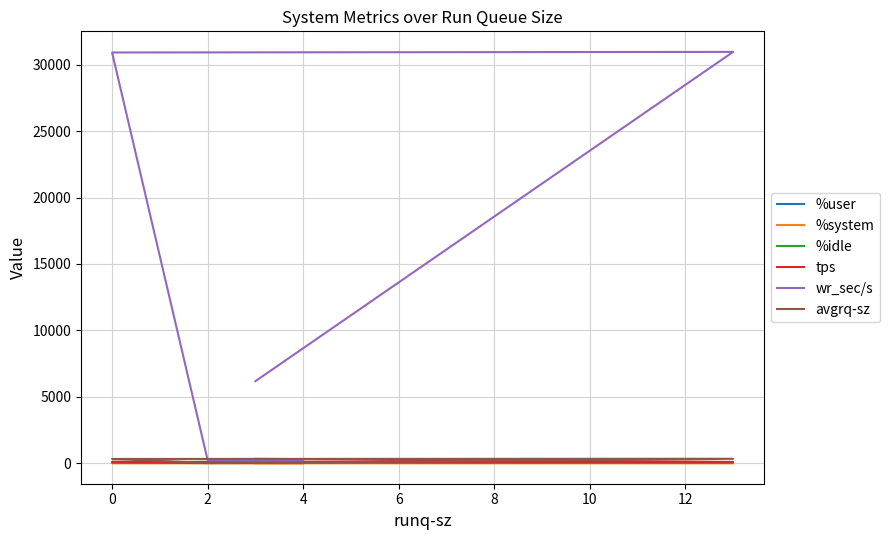

Is it true that %idle equals 37.3 at 4?

False